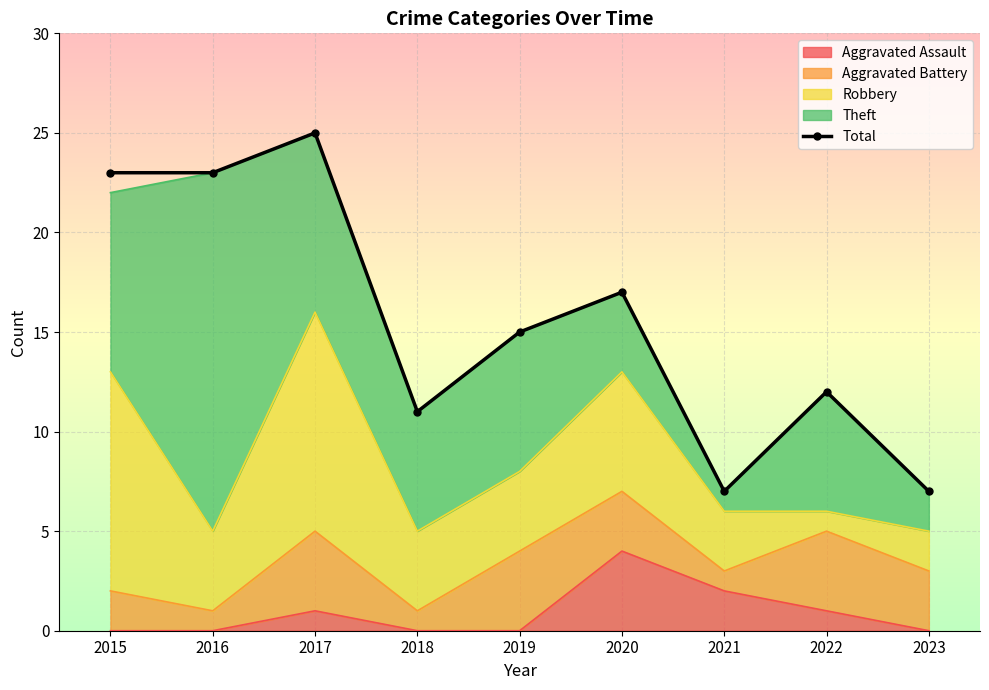

Rank the categories by value from lowest to highest.

2021, 2023, 2018, 2022, 2019, 2020, 2015, 2016, 2017